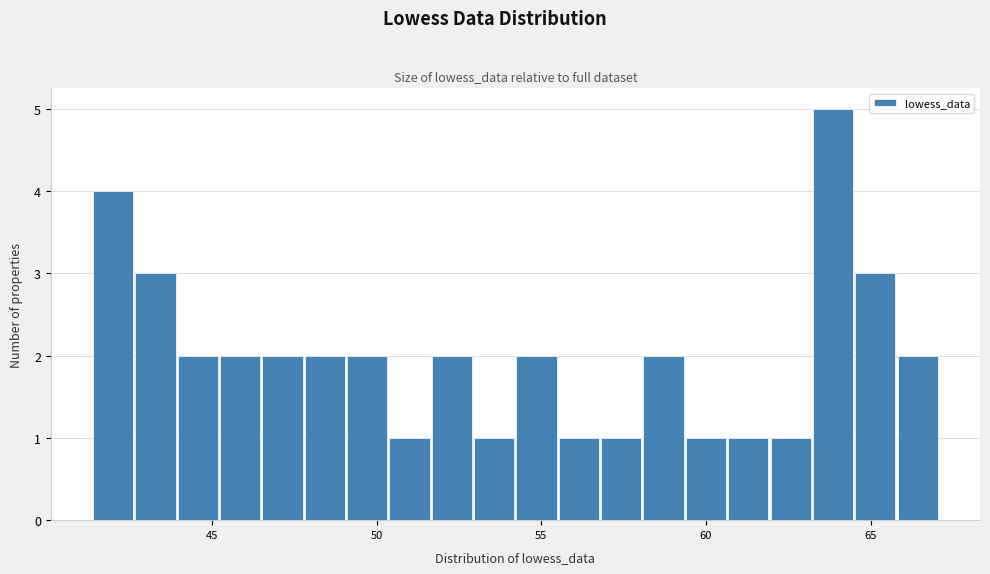

Read against the x-axis, roughly where is the centre of the tallest bar?

64.0